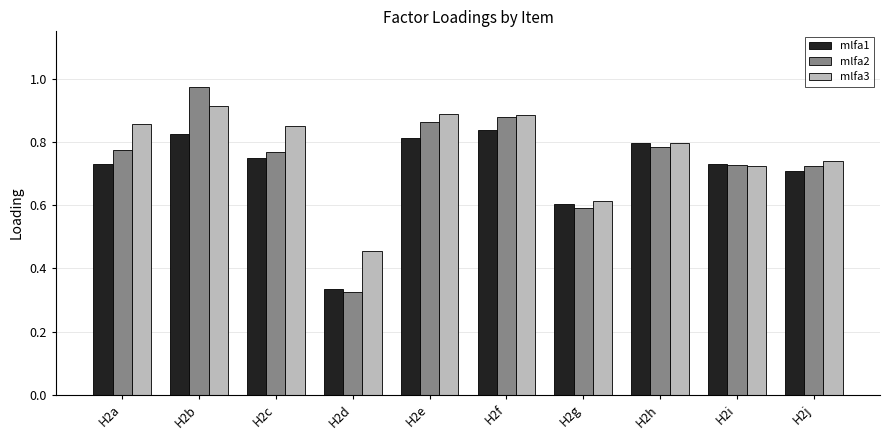

The mlfa2 series shows 1.2 at H2i. True or false?

False